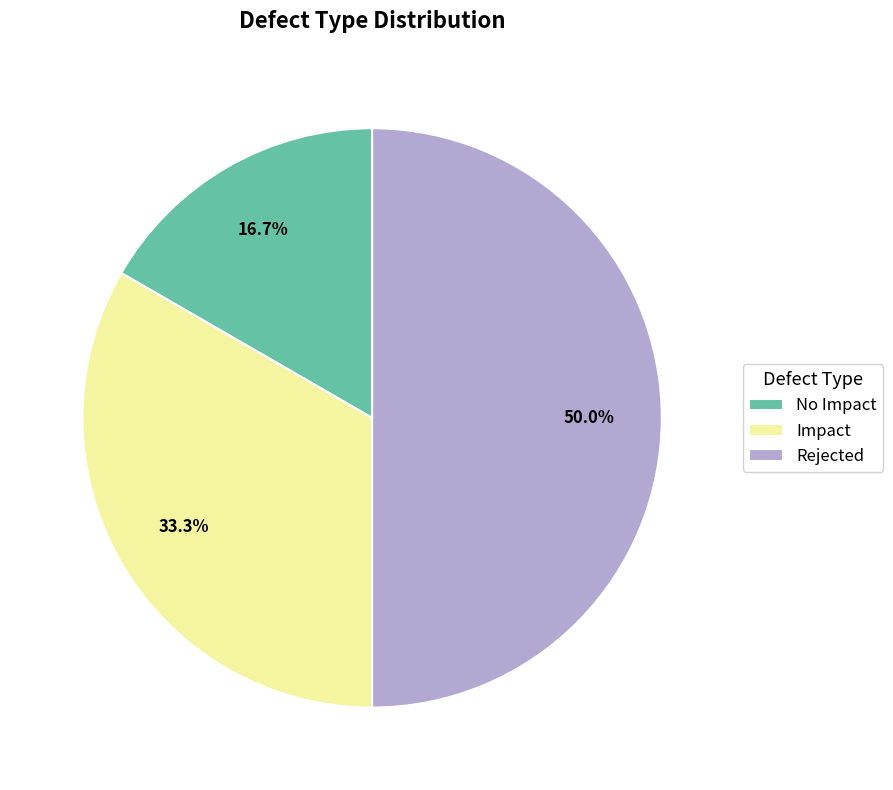

Which category has the biggest portion of the pie?

Rejected